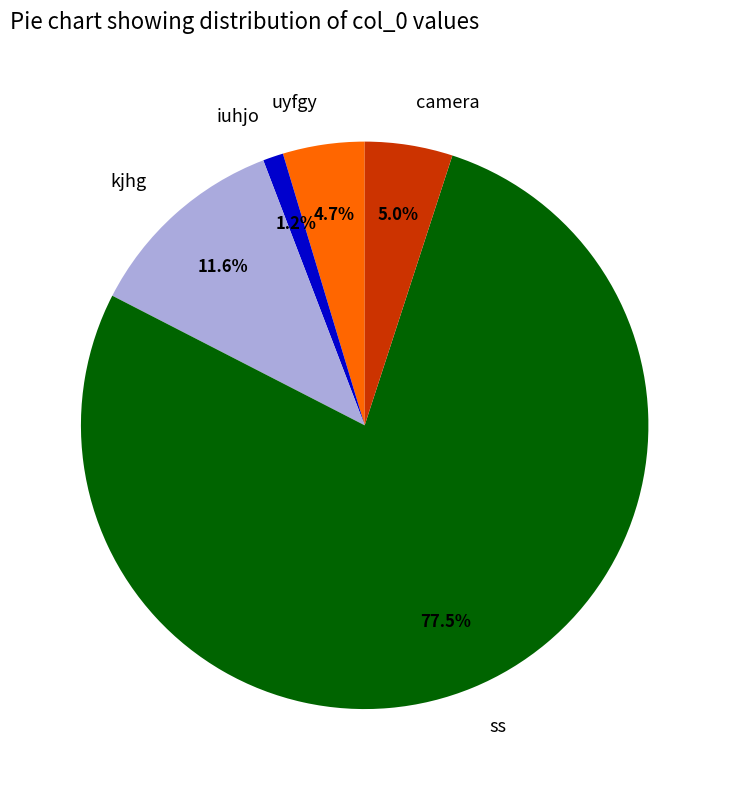

What is the total percentage of iuhjo and kjhg?

12.8%